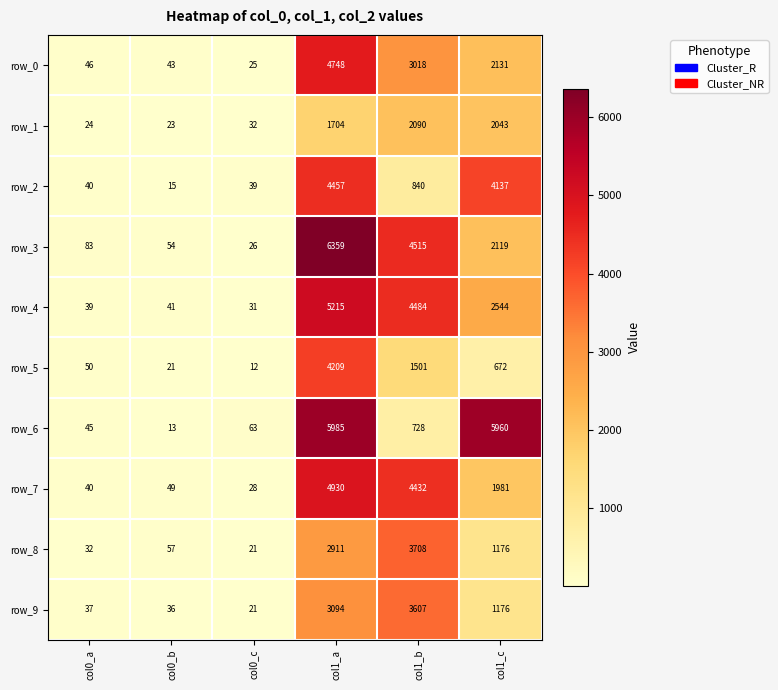

Reading left to right, extract all data points from this chart.

row_0: col0_a=46	col0_b=43	col0_c=25	col1_a=4748	col1_b=3018	col1_c=2131
row_1: col0_a=24	col0_b=23	col0_c=32	col1_a=1704	col1_b=2090	col1_c=2043
row_2: col0_a=40	col0_b=15	col0_c=39	col1_a=4457	col1_b=840	col1_c=4137
row_3: col0_a=83	col0_b=54	col0_c=26	col1_a=6359	col1_b=4515	col1_c=2119
row_4: col0_a=39	col0_b=41	col0_c=31	col1_a=5215	col1_b=4484	col1_c=2544
row_5: col0_a=50	col0_b=21	col0_c=12	col1_a=4209	col1_b=1501	col1_c=672
row_6: col0_a=45	col0_b=13	col0_c=63	col1_a=5985	col1_b=728	col1_c=5960
row_7: col0_a=40	col0_b=49	col0_c=28	col1_a=4930	col1_b=4432	col1_c=1981
row_8: col0_a=32	col0_b=57	col0_c=21	col1_a=2911	col1_b=3708	col1_c=1176
row_9: col0_a=37	col0_b=36	col0_c=21	col1_a=3094	col1_b=3607	col1_c=1176